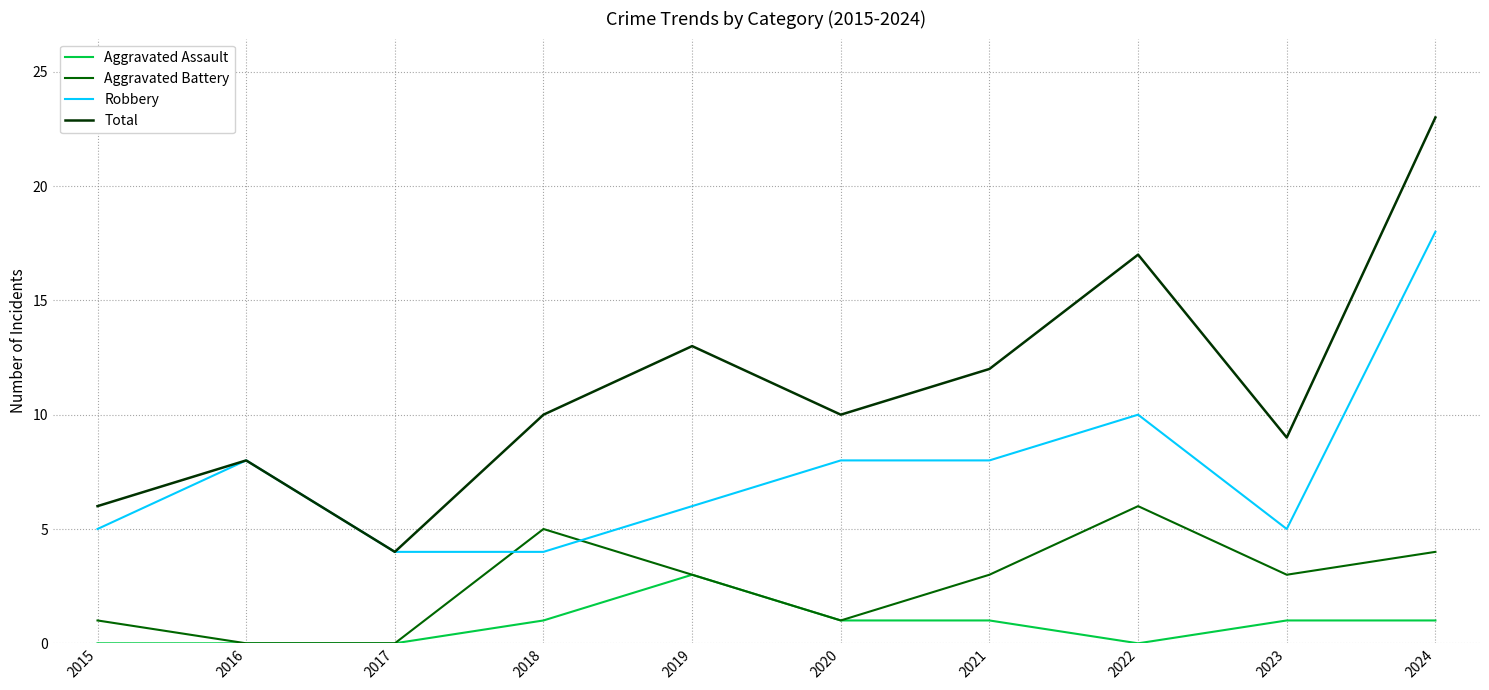

Is the value of Robbery at 2016 greater than the value of Total at 2019?

No